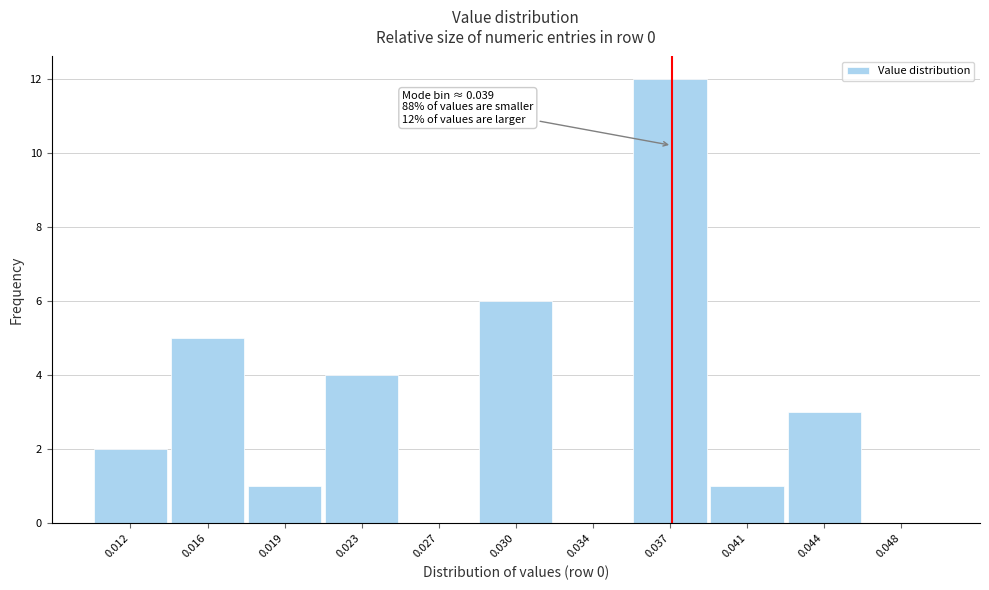

Reading right to left, what are all the values shown in this chart?

0.048=0	0.044=3	0.041=1	0.037=12	0.034=0	0.030=6	0.027=0	0.023=4	0.019=1	0.016=5	0.012=2